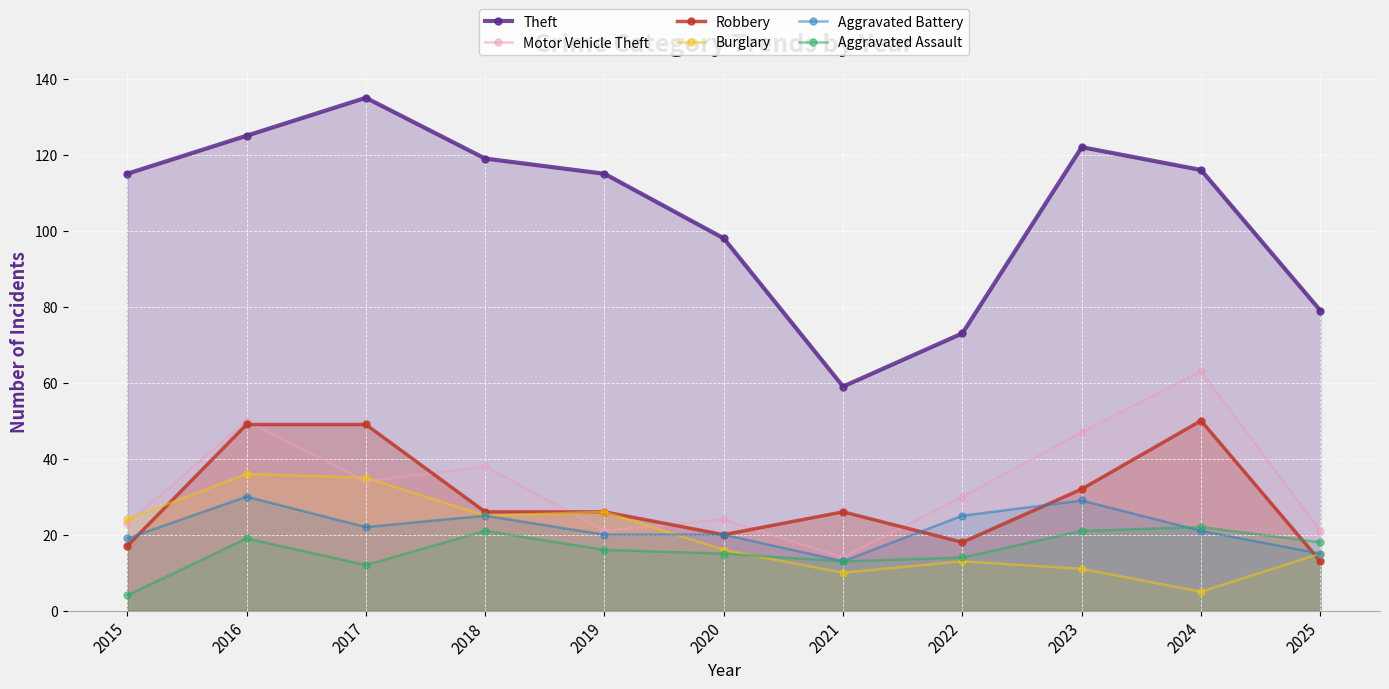

What is the minimum value for Aggravated Assault?

4